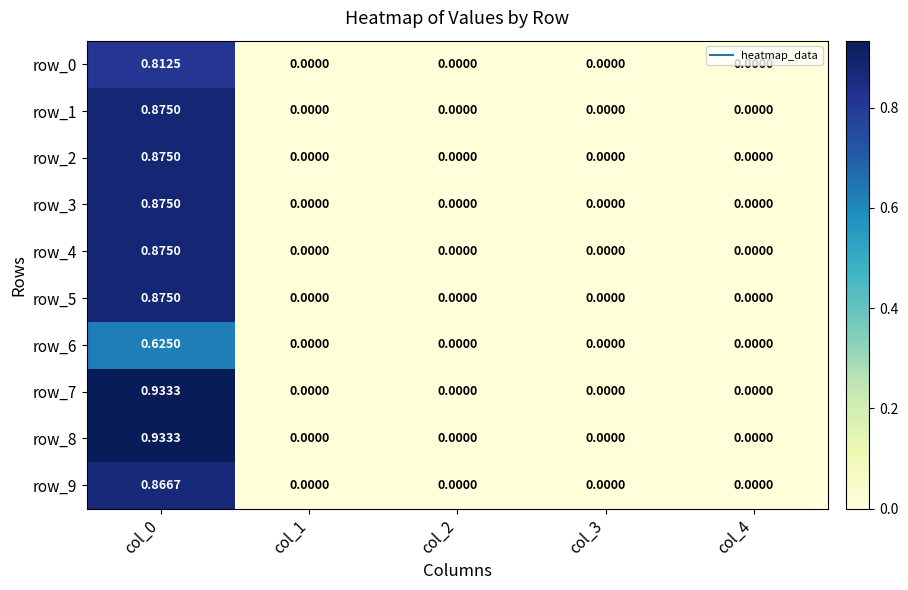

Is the value of row_6 at col_0 greater than the value of row_5 at col_1?

Yes